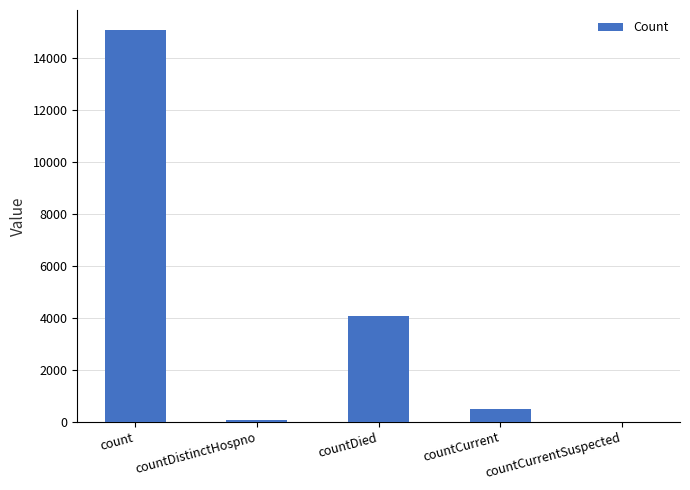

What is the approximate value at countDistinctHospno?

76